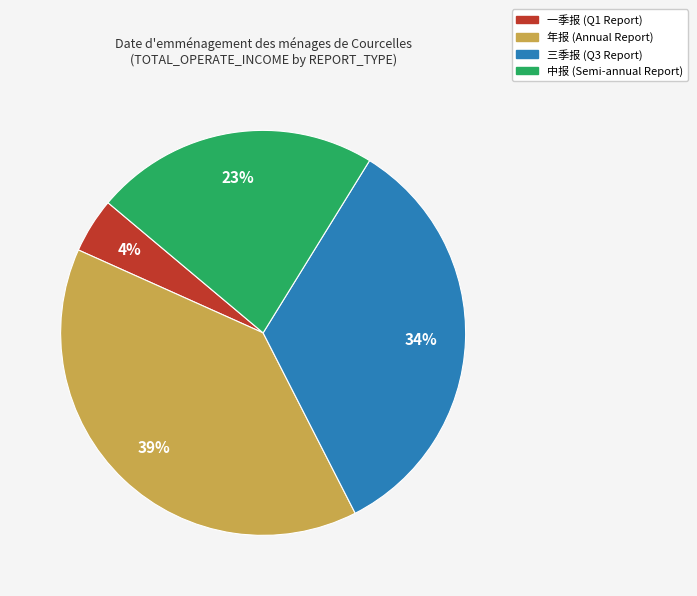

What percentage is the 年报 slice, to the nearest percent?

39%